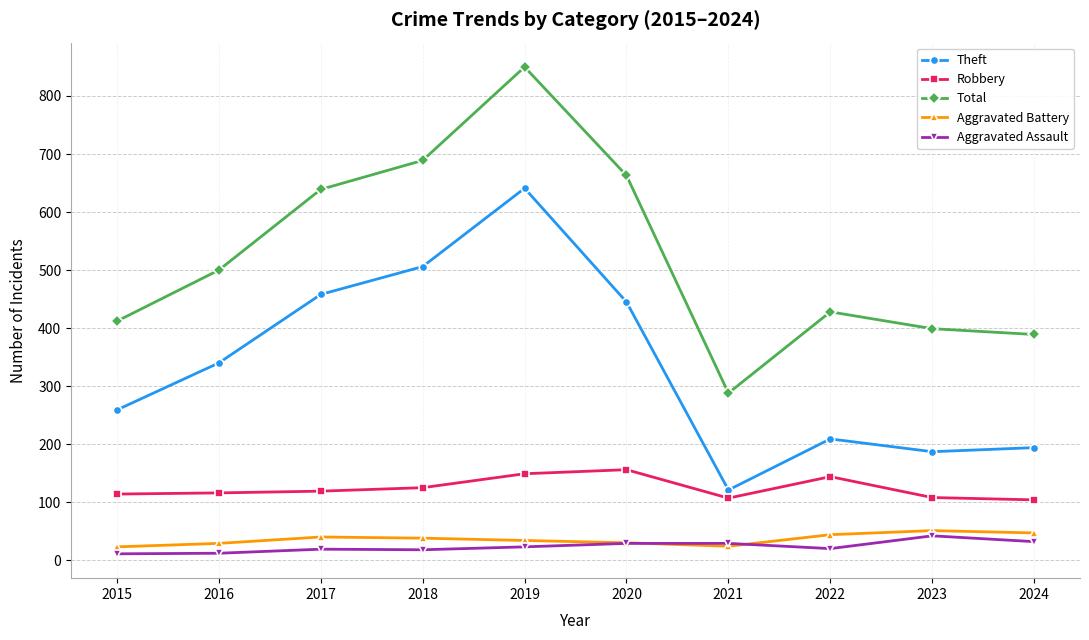

What is the highest value of the Robbery series?

156